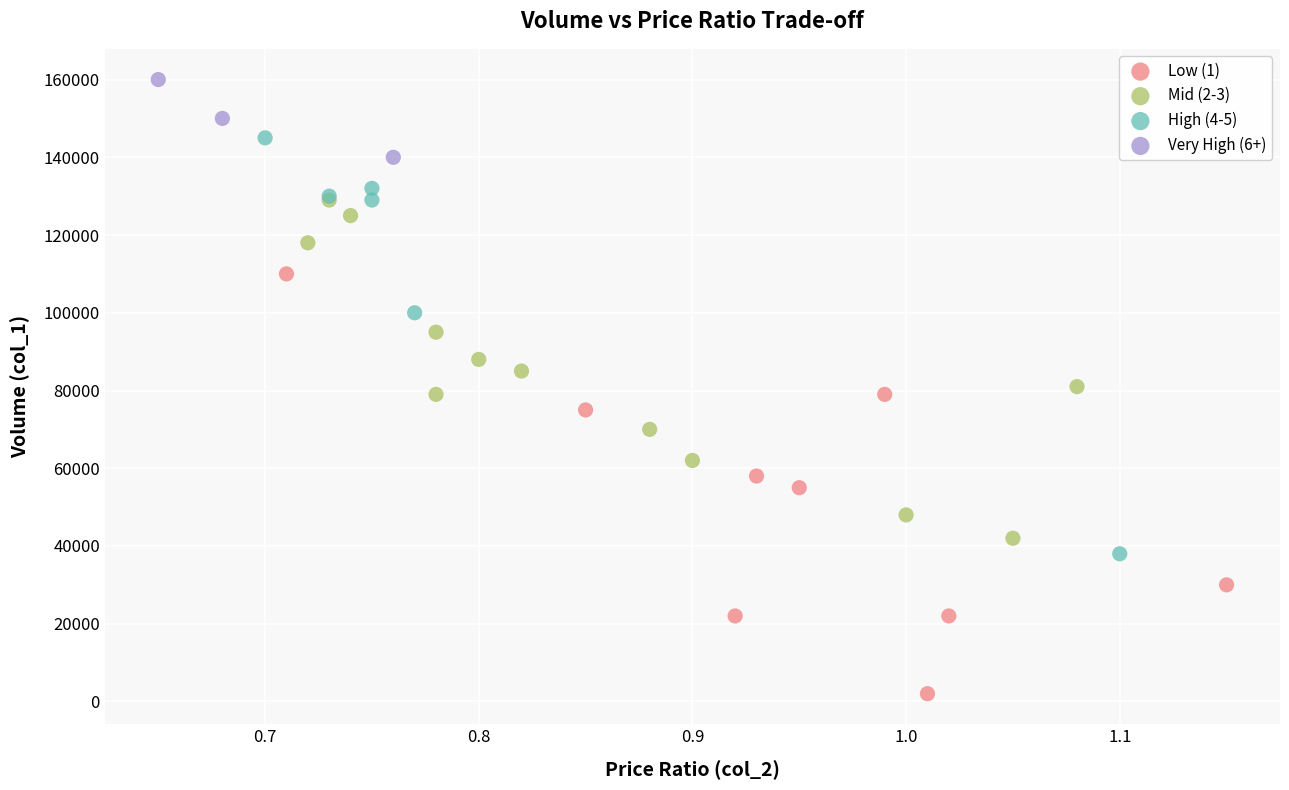

Which series contains the highest Y value?

Very High (6+)